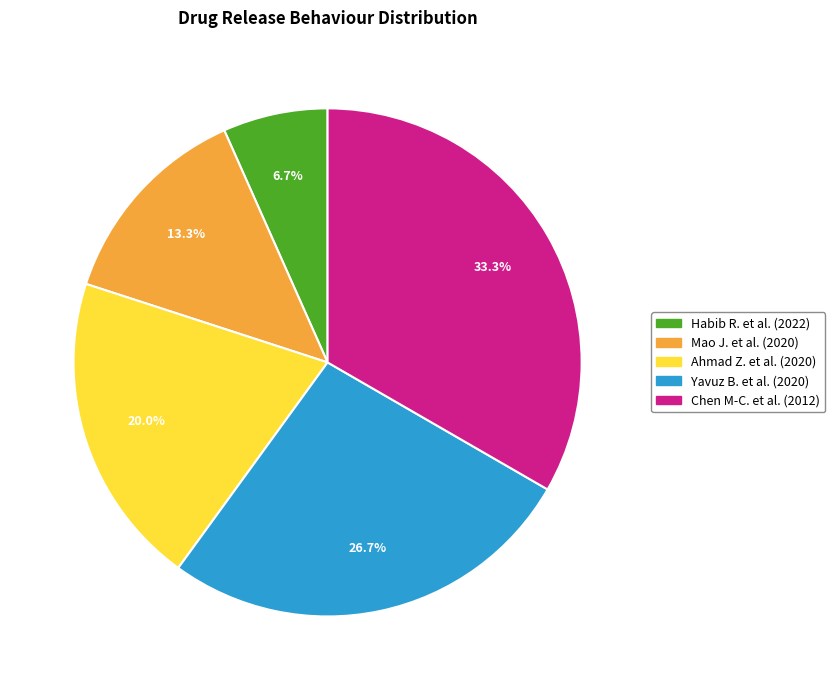

To the nearest percent, what percentage of the pie is Mao J. et al. (2020)?

13%